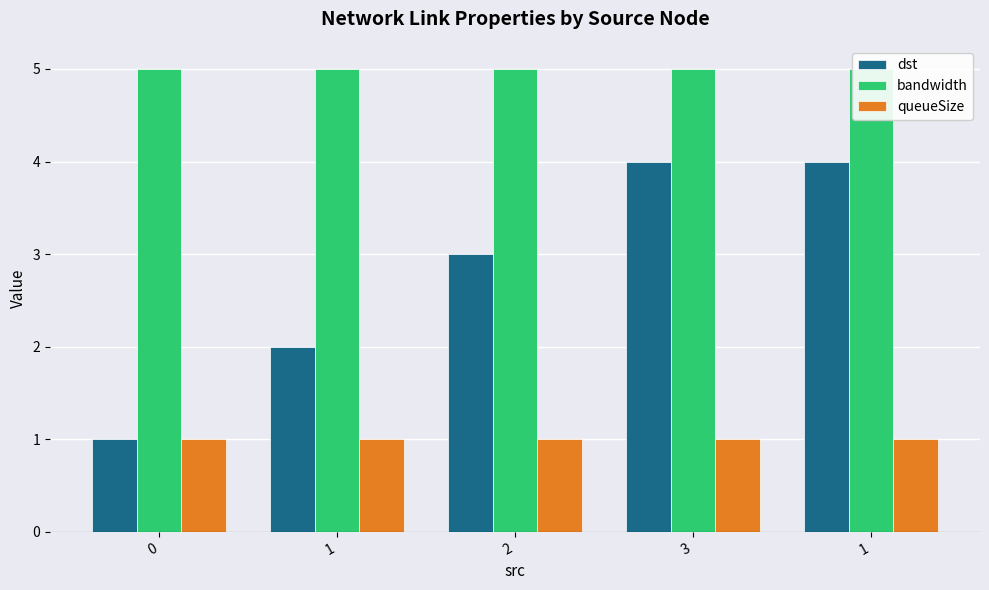

Reading left to right, transcribe all the data shown in this chart.

dst: 0=1	1=2	2=3	3=4	1=4
bandwidth: 0=5	1=5	2=5	3=5	1=5
queueSize: 0=1	1=1	2=1	3=1	1=1